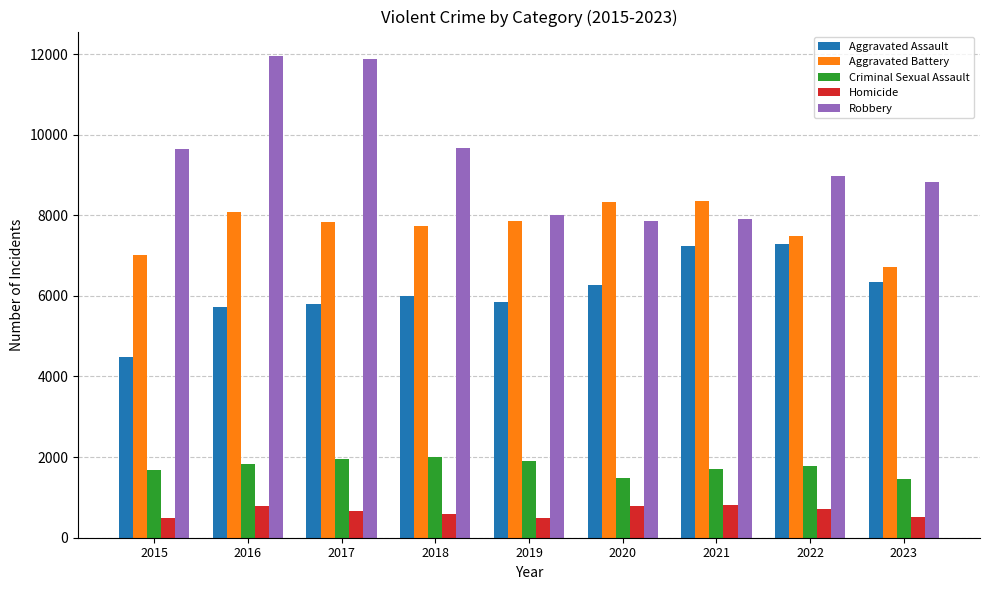

What is the average value of the Aggravated Battery series?

7714